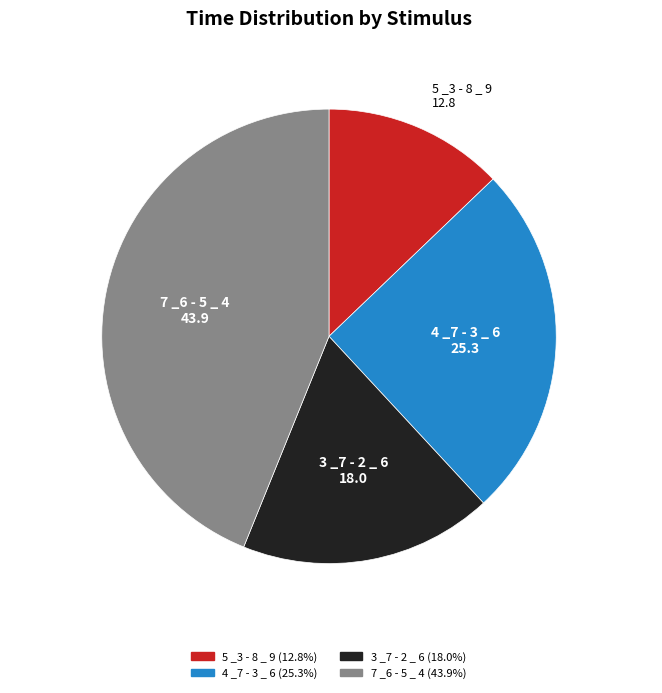

Which slice is the largest?

7 _6 - 5 _ 4